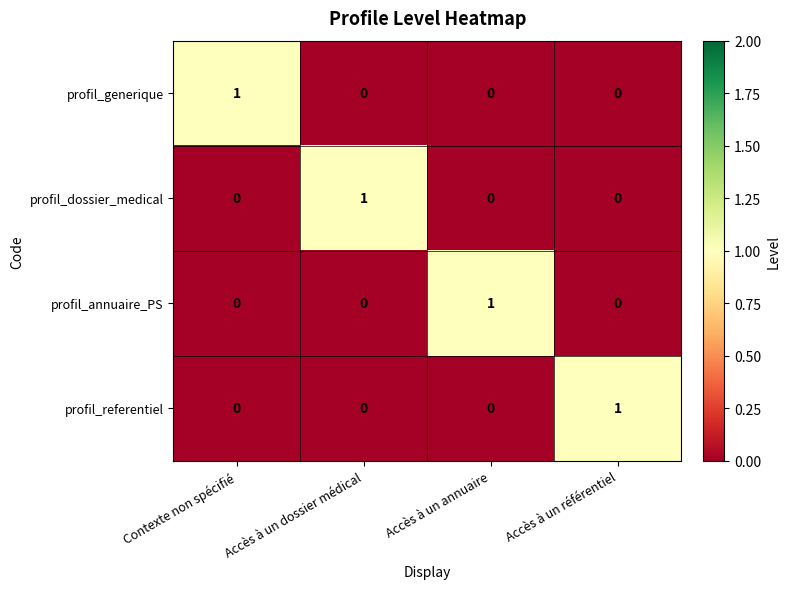

Count the profil_annuaire_PS values in the range 0 to 1.

4